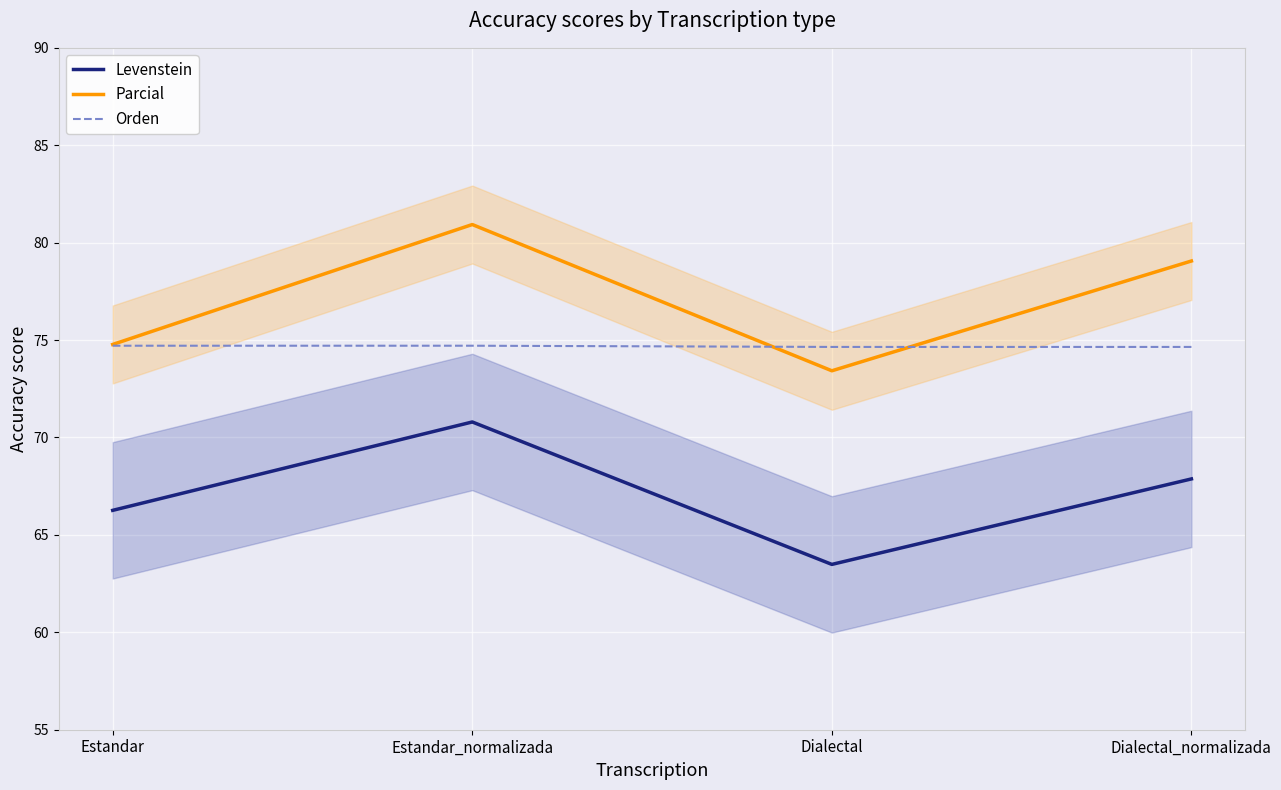

What value does the Levenstein series have at Estandar?

66.3